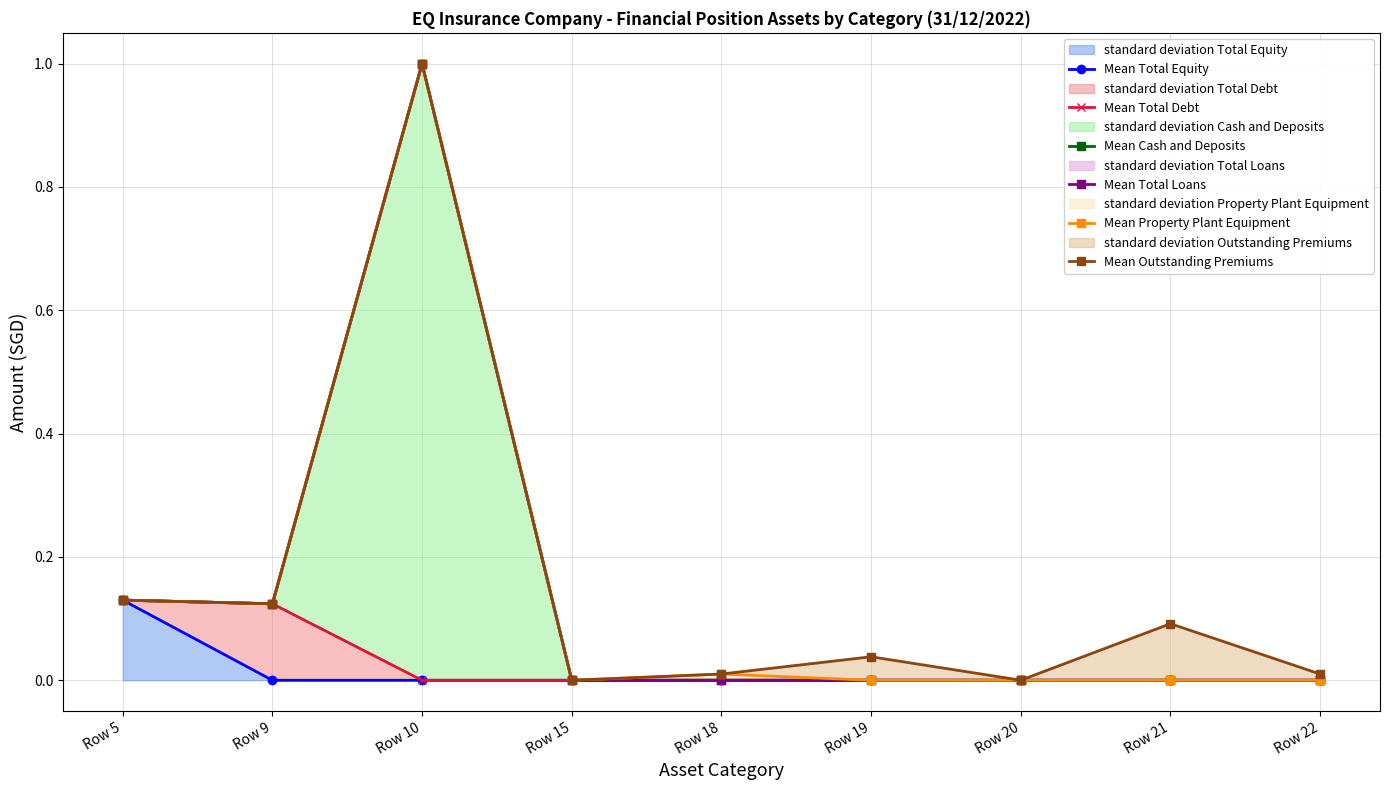

Reading right to left, what are all the values shown in this chart?

Mean Total Equity: 0.0	0.0	0.0	0.0	0.0	0.0	0.0	0.0	0.1
Mean Total Debt: 0.0	0.0	0.0	0.0	0.0	0.0	0.0	0.1	0.1
Mean Cash and Deposits: 0.0	0.0	0.0	0.0	0.0	0.0	1.0	0.1	0.1
Mean Total Loans: 0.0	0.0	0.0	0.0	0.0	0.0	1.0	0.1	0.1
Mean Property Plant Equipment: 0.0	0.0	0.0	0.0	0.0	0.0	1.0	0.1	0.1
Mean Outstanding Premiums: 0.0	0.1	0.0	0.0	0.0	0.0	1.0	0.1	0.1